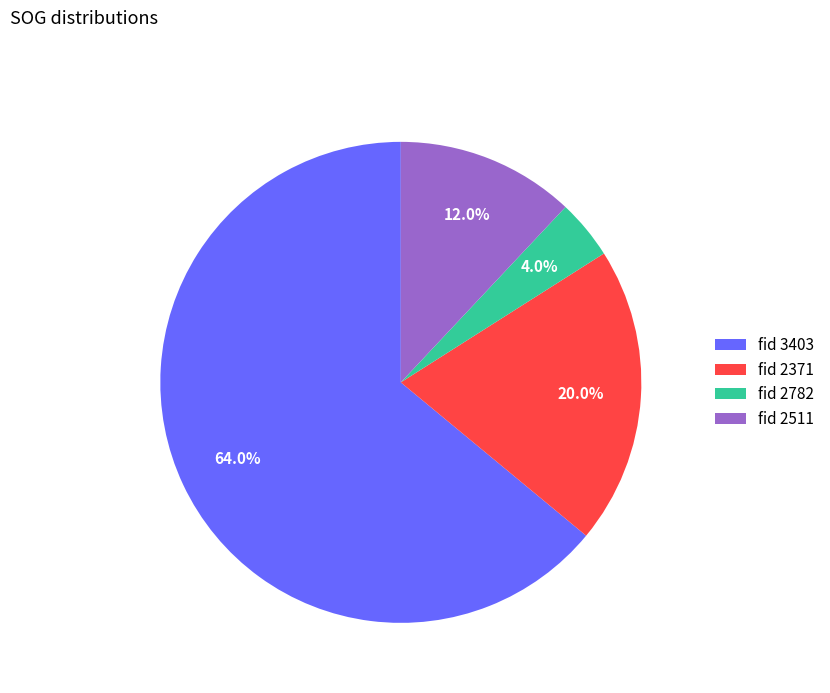

What percentage is NOT represented by fid 3403?

36.0%